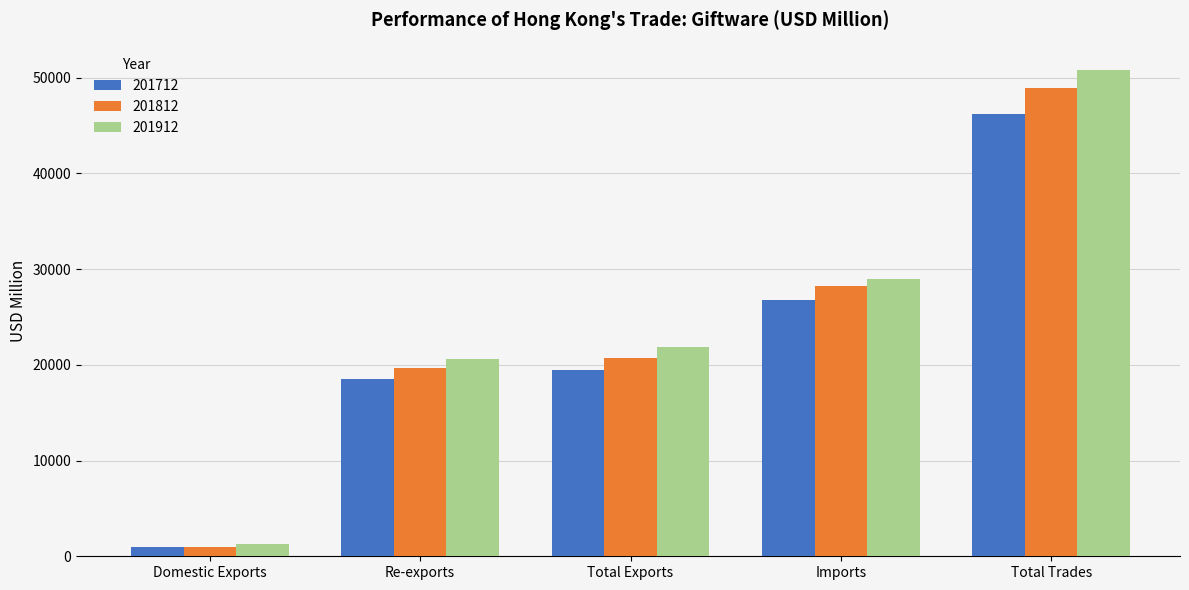

Which series has the widest spread of values?

201912